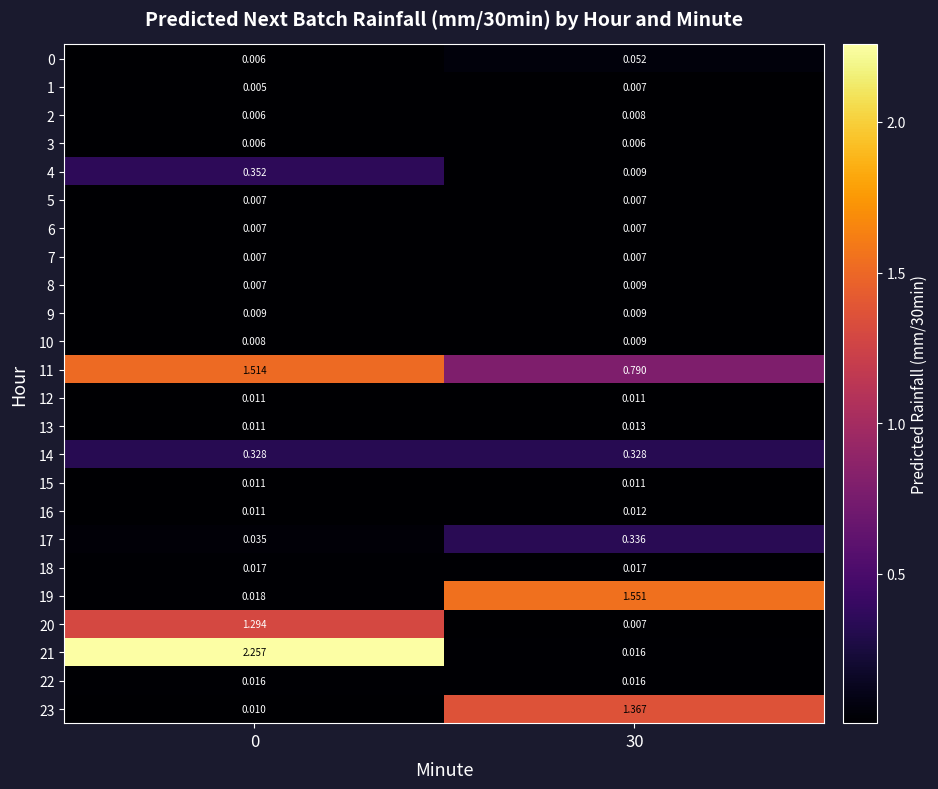

Is the value of 6 at 0 greater than the value of 23 at 30?

No